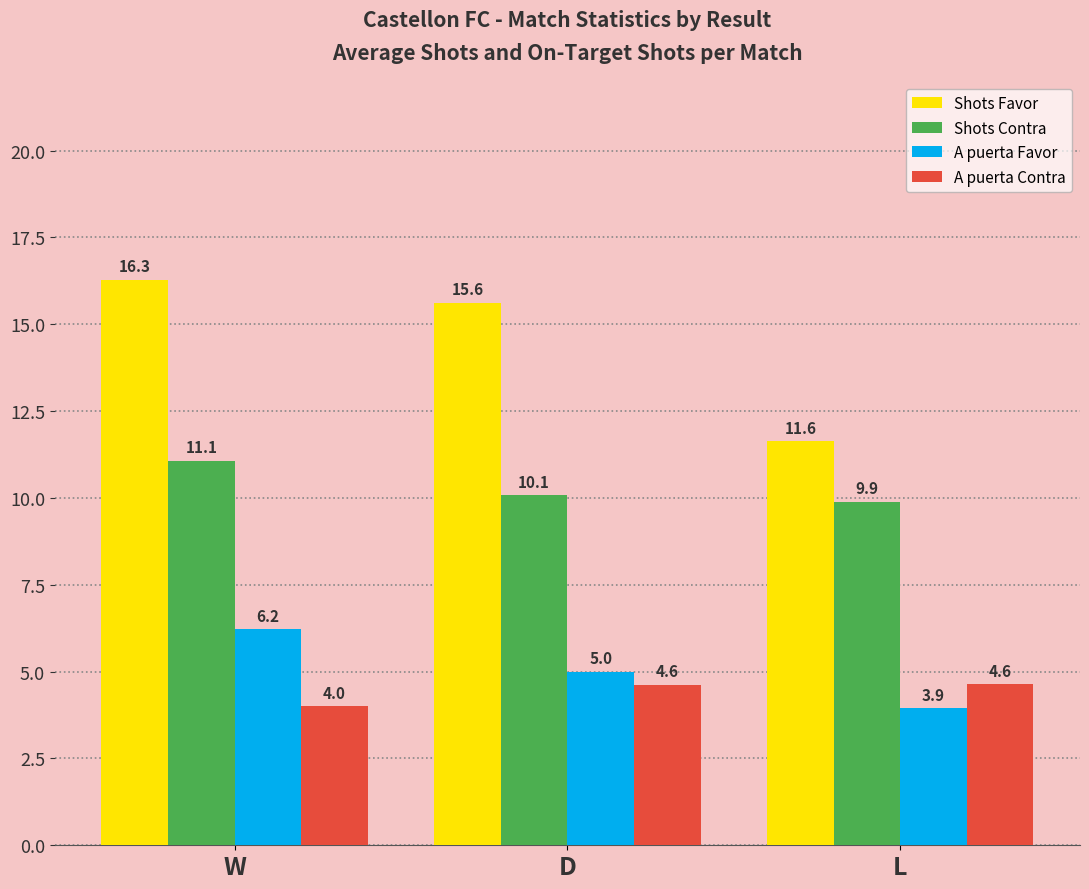

Rank the series by their maximum value, from highest to lowest.

Shots Favor, Shots Contra, A puerta Favor, A puerta Contra